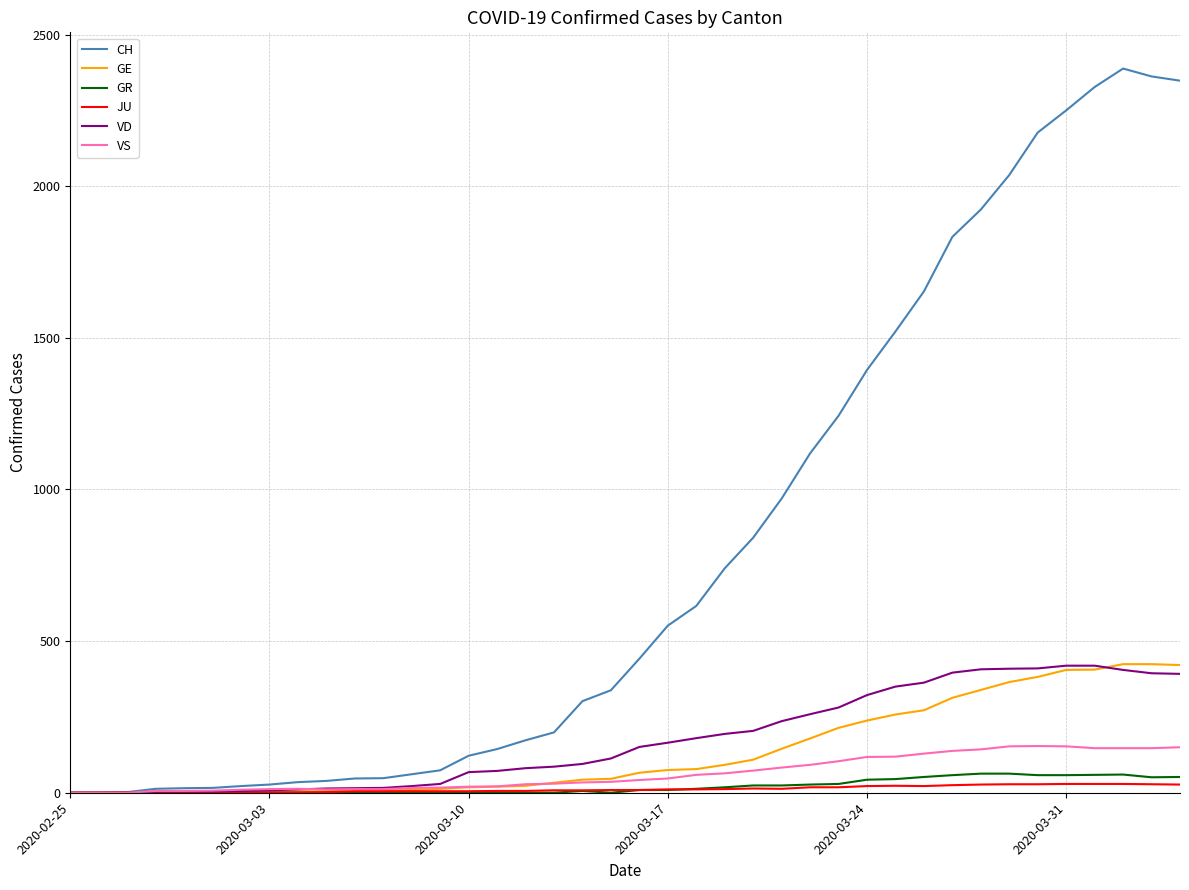

At how many categories does at least one series exceed 2145?

6